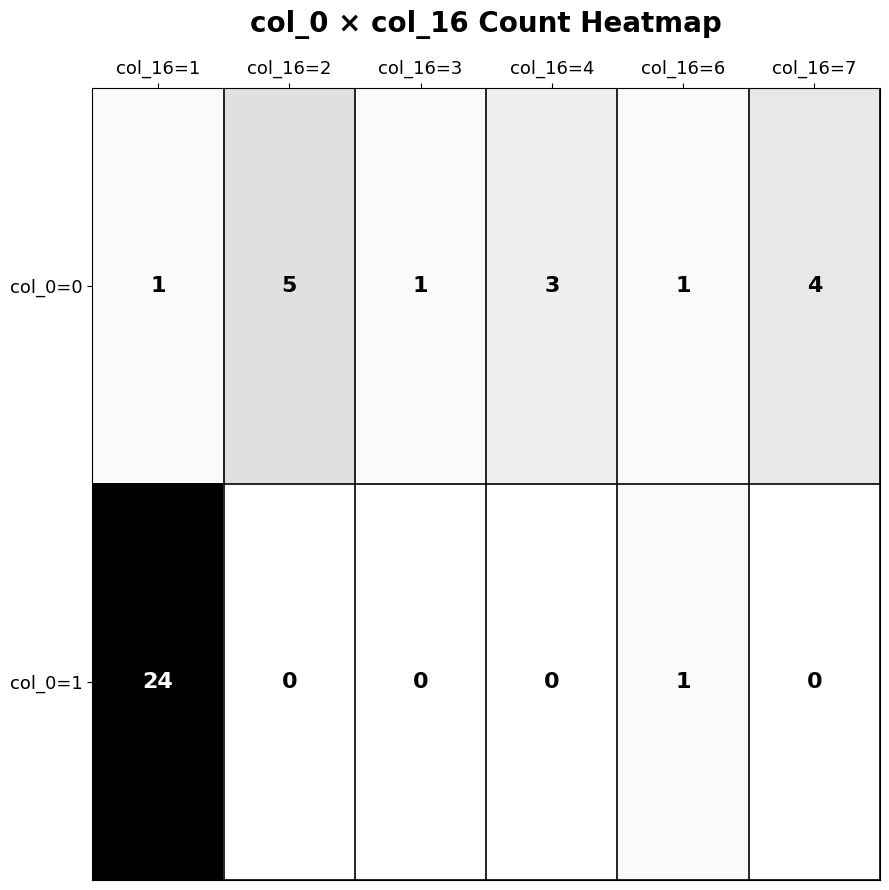

Reading left to right, extract all data points from this chart.

col_0=0: col_16=1=1	col_16=2=5	col_16=3=1	col_16=4=3	col_16=6=1	col_16=7=4
col_0=1: col_16=1=24	col_16=2=0	col_16=3=0	col_16=4=0	col_16=6=1	col_16=7=0